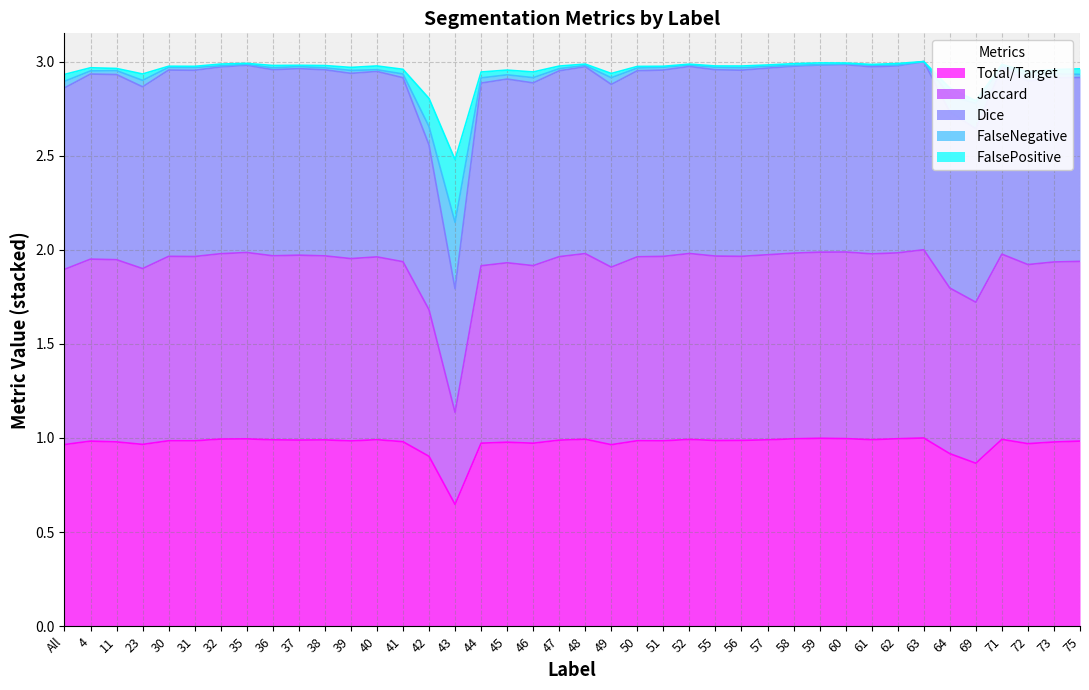

What is the difference between the second highest and second lowest values in the FalseNegative series?

0.2